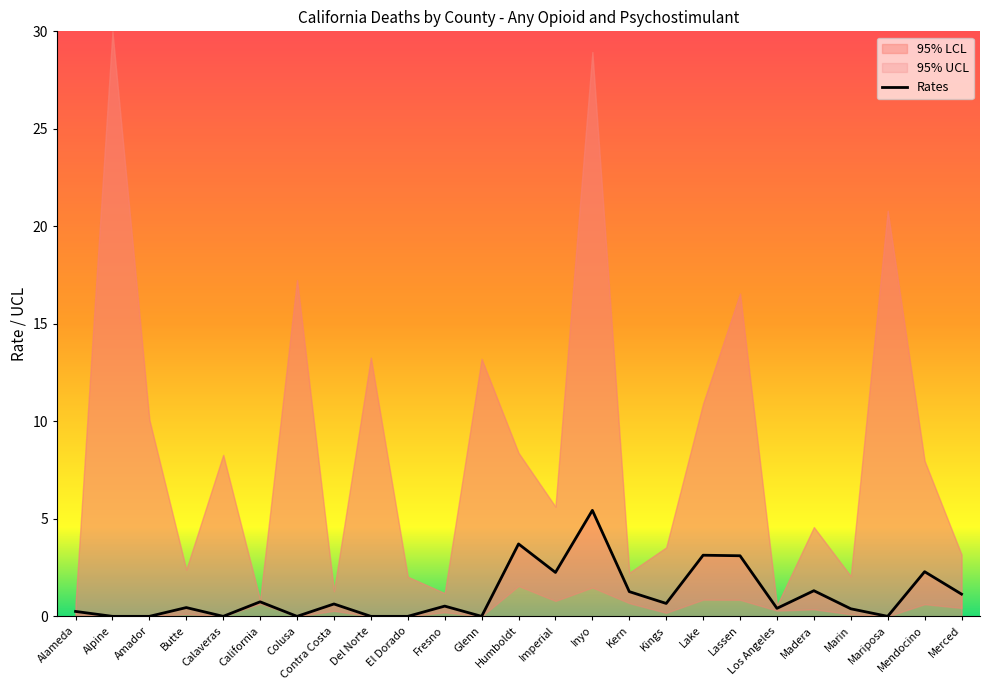

The chart shows a value of 4.3 at Lassen. True or false?

False